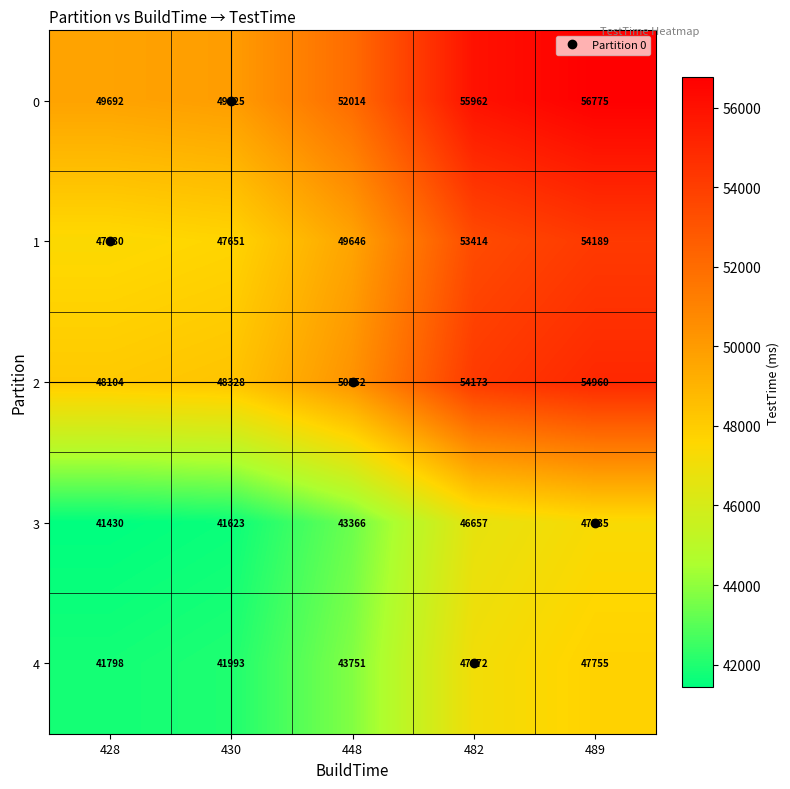

How many values in the 1 series are below 49646?

2